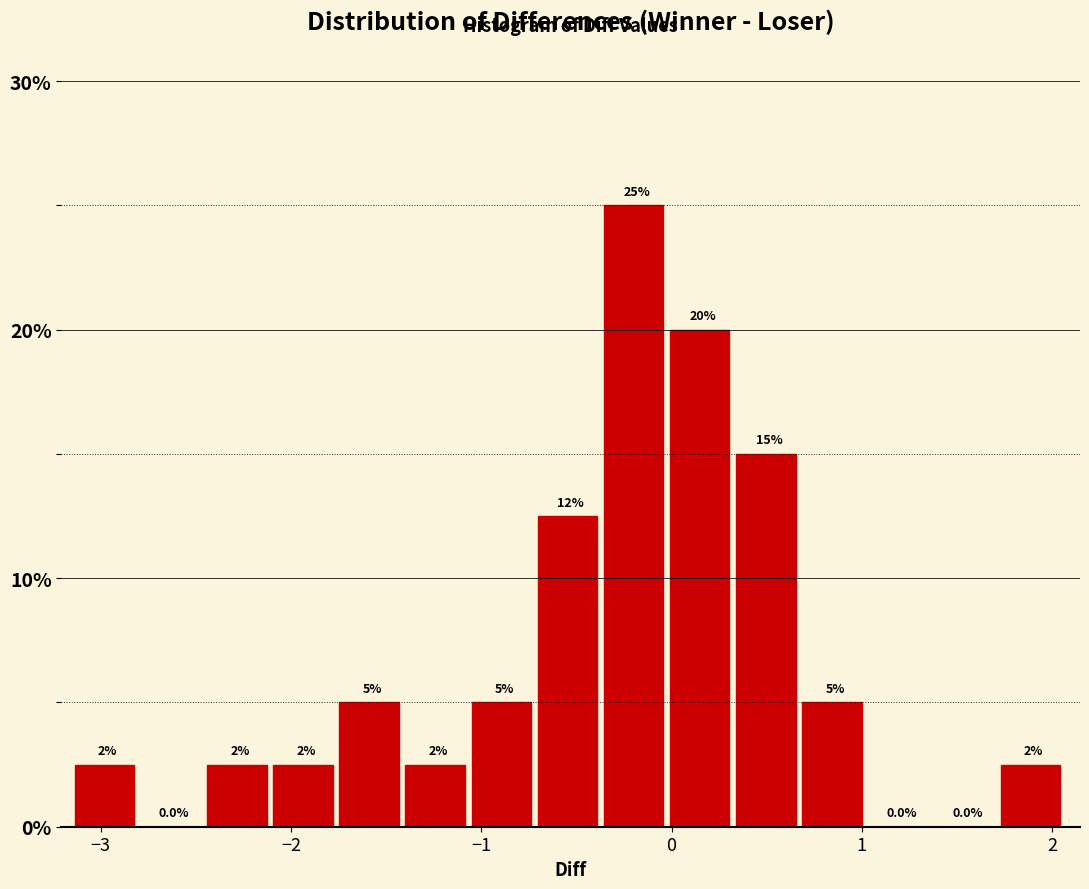

Around what value on the x-axis is the tallest bar? Give the approximate position of its centre, as read against the axis.

-0.2